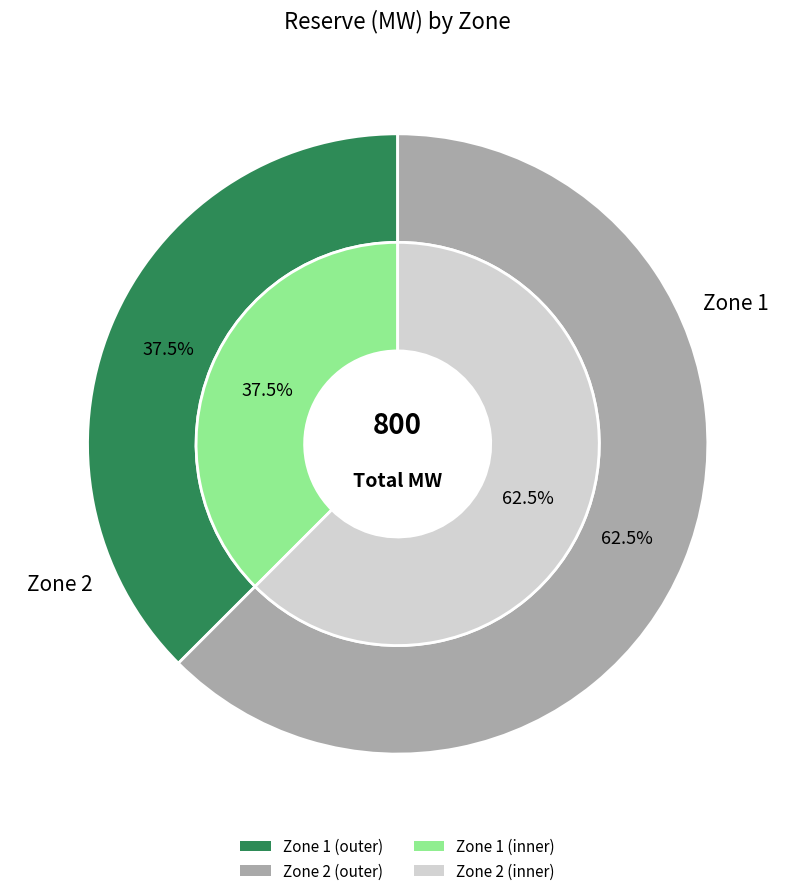

To the nearest percent, what is the difference between the 1 and 2 slice percentages?

25%